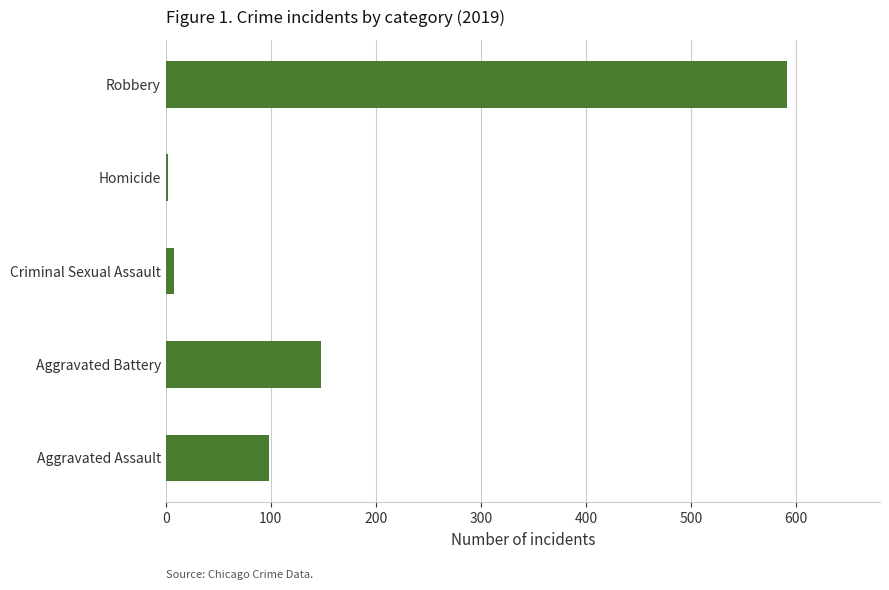

Is it true that the value at Aggravated Assault is 98?

True